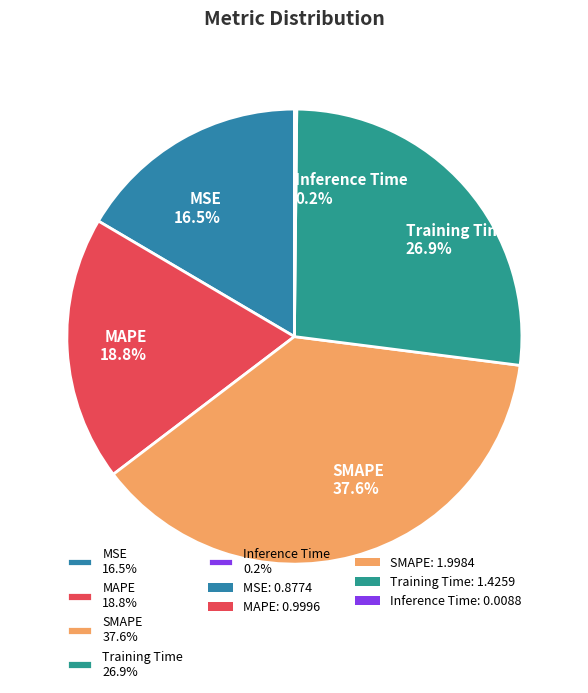

Is MSE the majority of the pie?

No